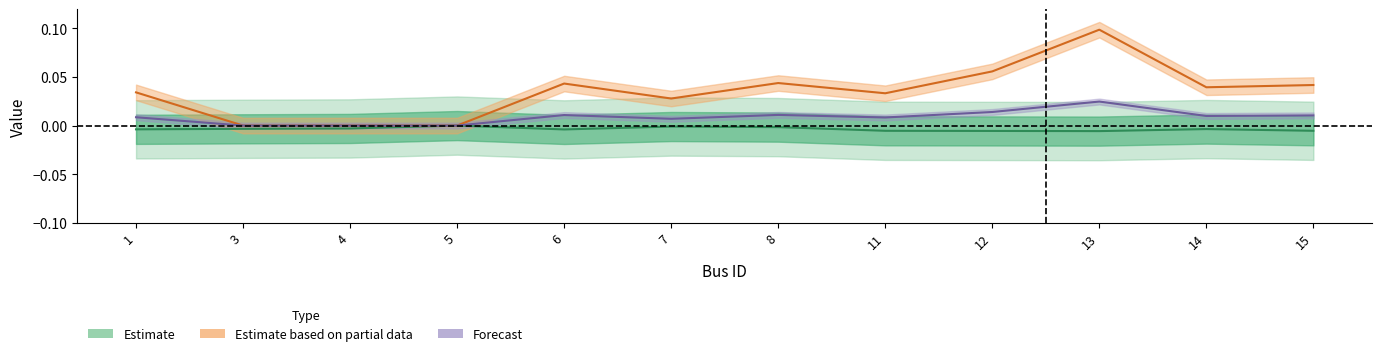

At which category is the sum across all series the highest?

13